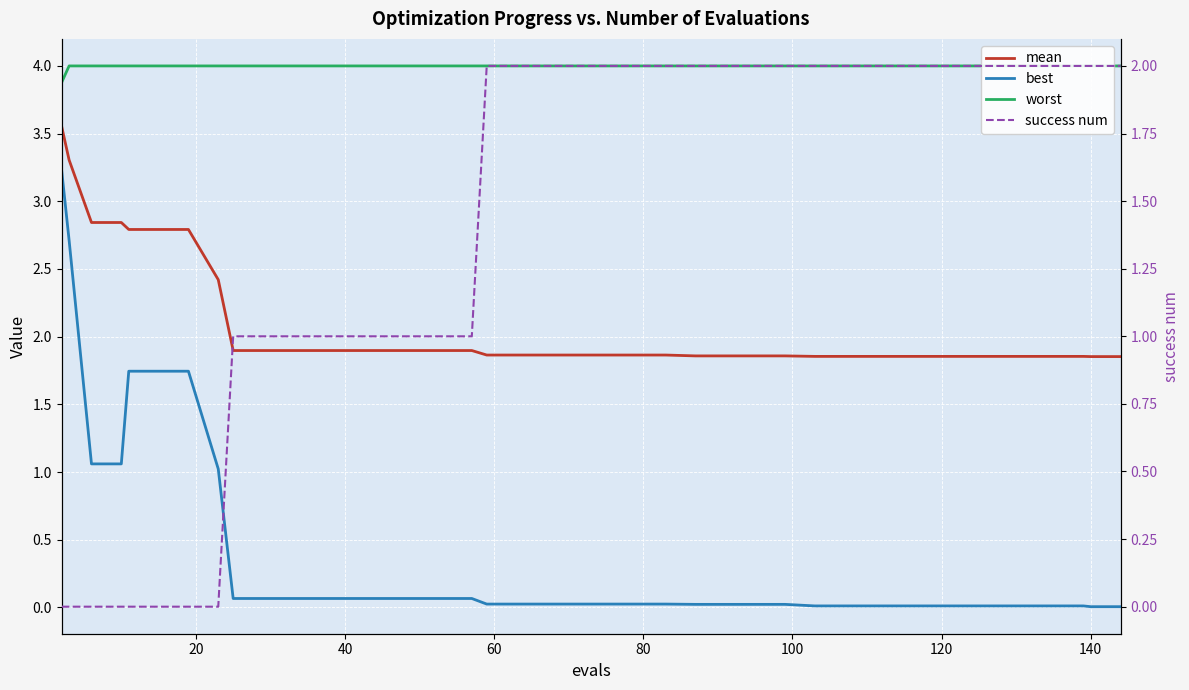

How many lines are shown in the chart?

4